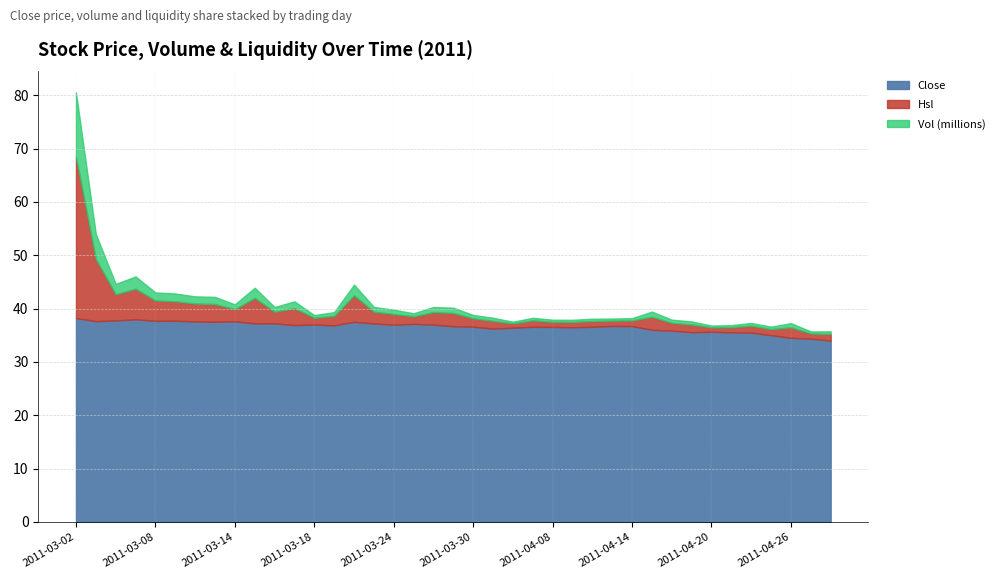

What is the label of the 16th point from the left?

2011-03-23